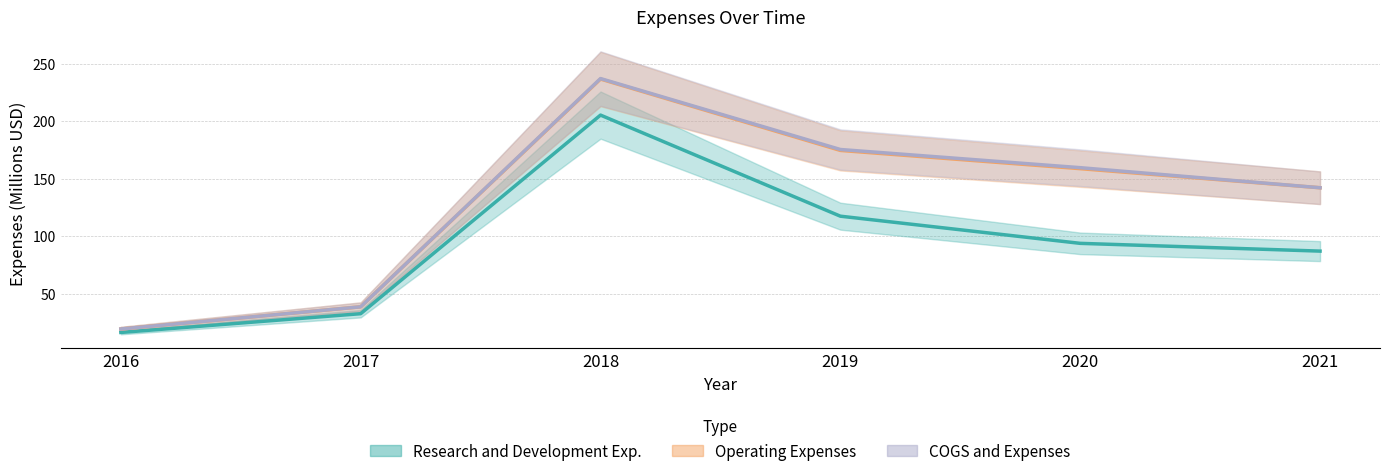

Rank the series by their maximum value, from highest to lowest.

COGS and Expenses, Operating Expenses, Research and Development Exp.